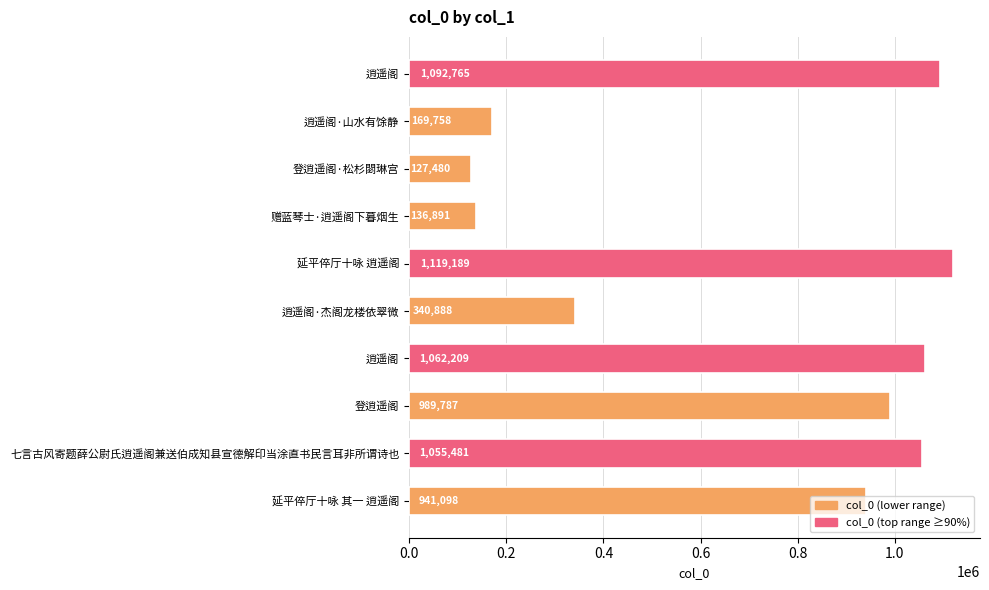

How many values are below 989787?

5